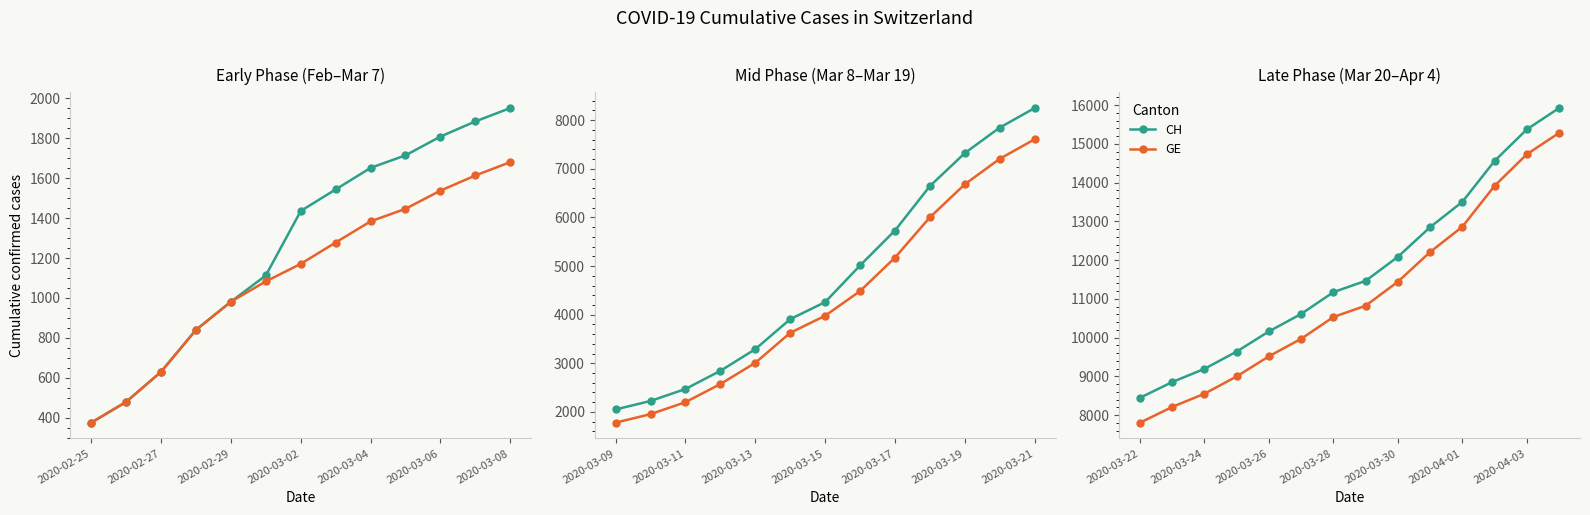

At which category does the chart reach its minimum across all series?

2020-03-22